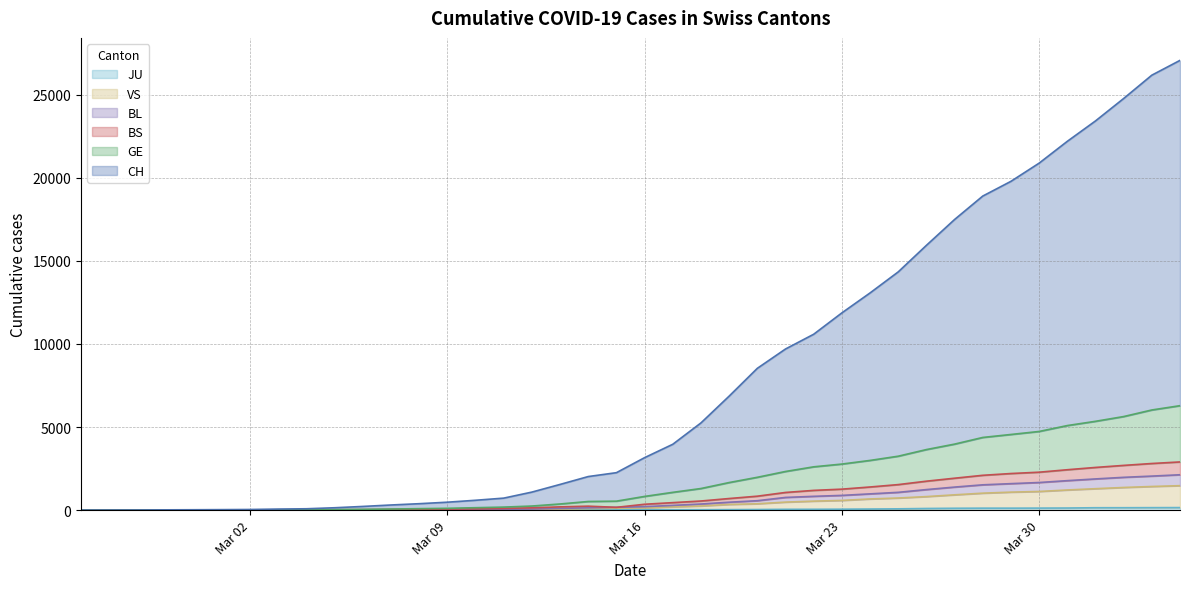

Between 2020-03-12 and 2020-03-28, which series saw the biggest shift?

CH